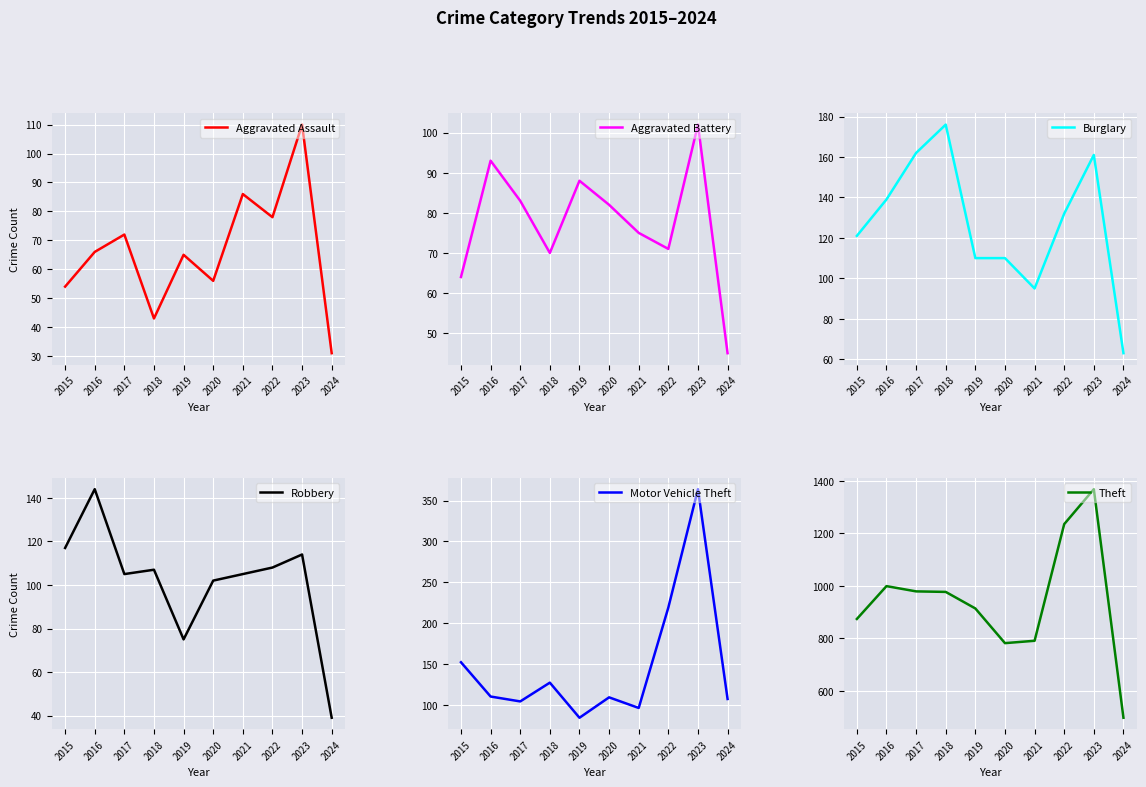

What is the average value of the Theft series?

942